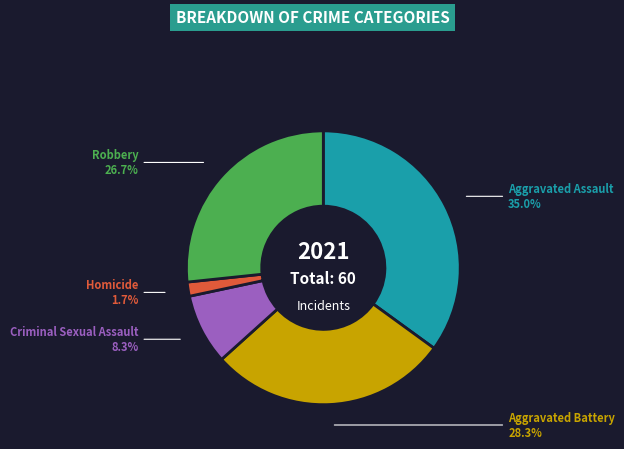

Is there any slice that represents more than half of the pie?

No